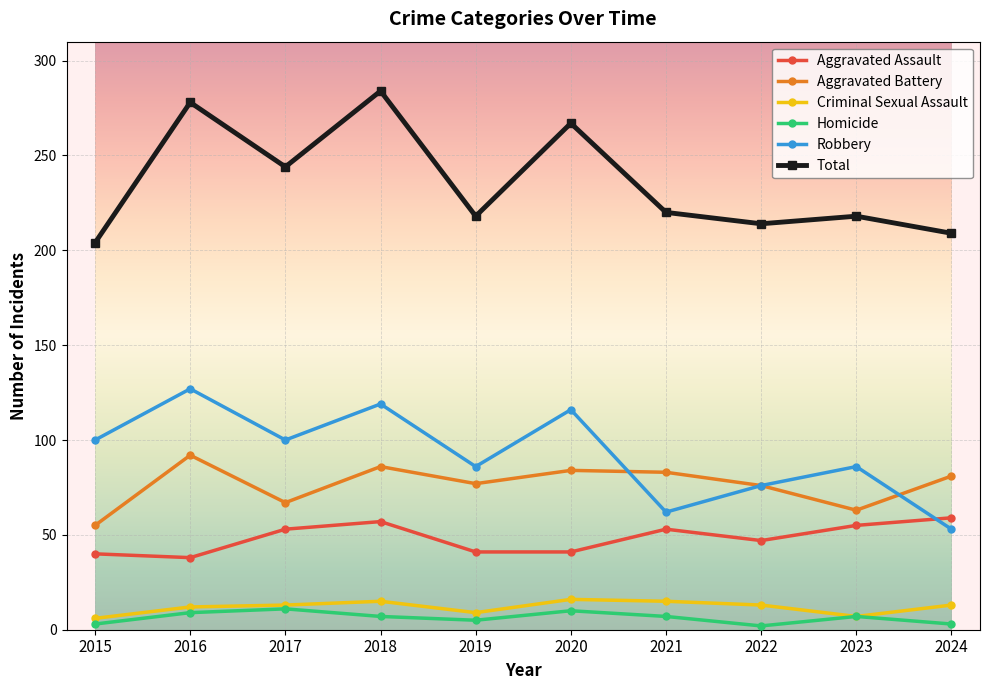

True or false: Homicide has more than 1 interior local peaks.

True